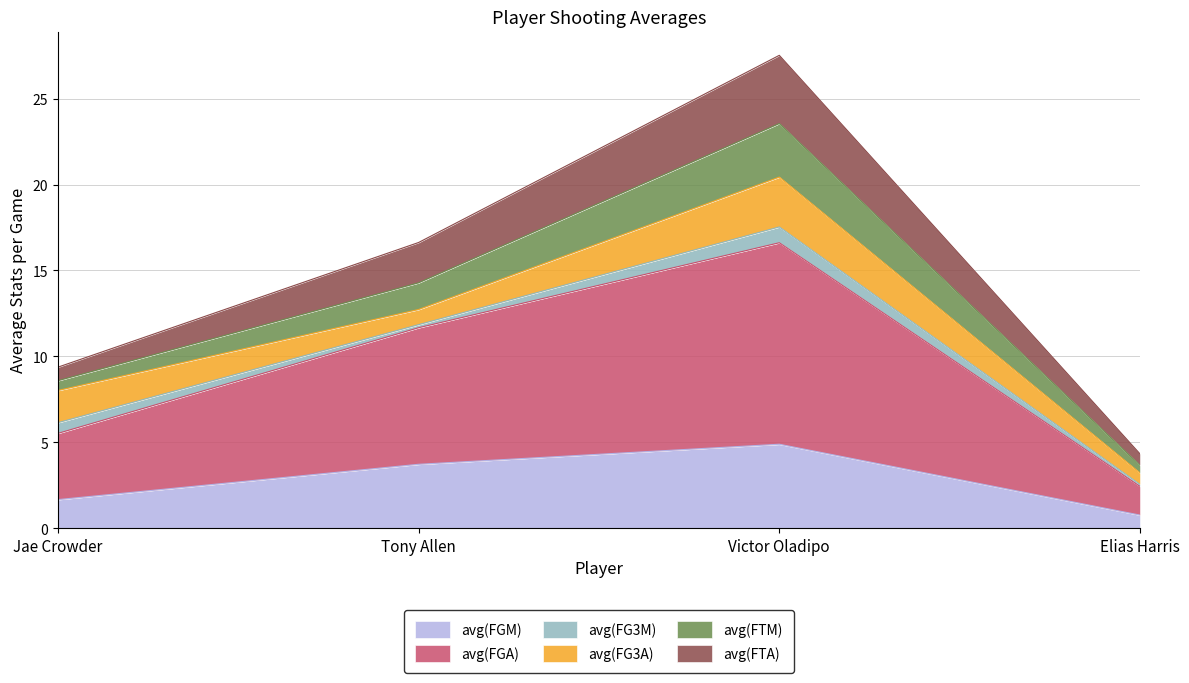

Which category has the lowest value in the avg(FGM) series?

Elias Harris